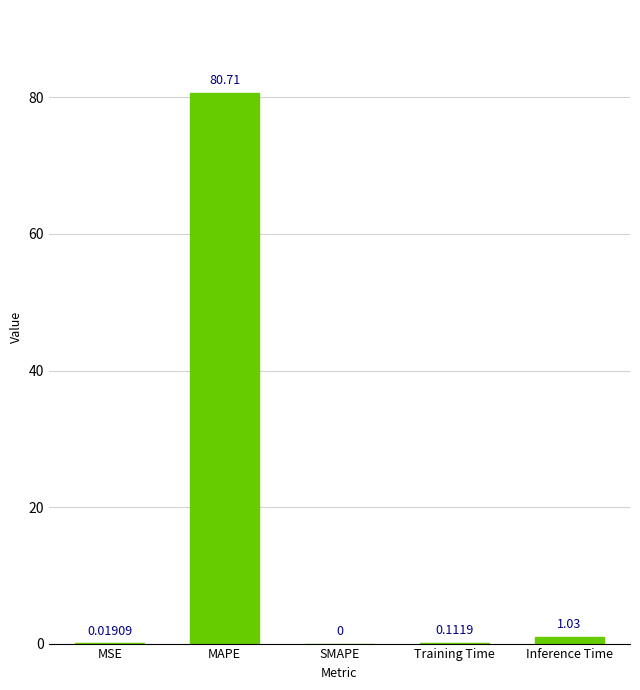

What is the change in value from MSE to Inference Time?

+1.0